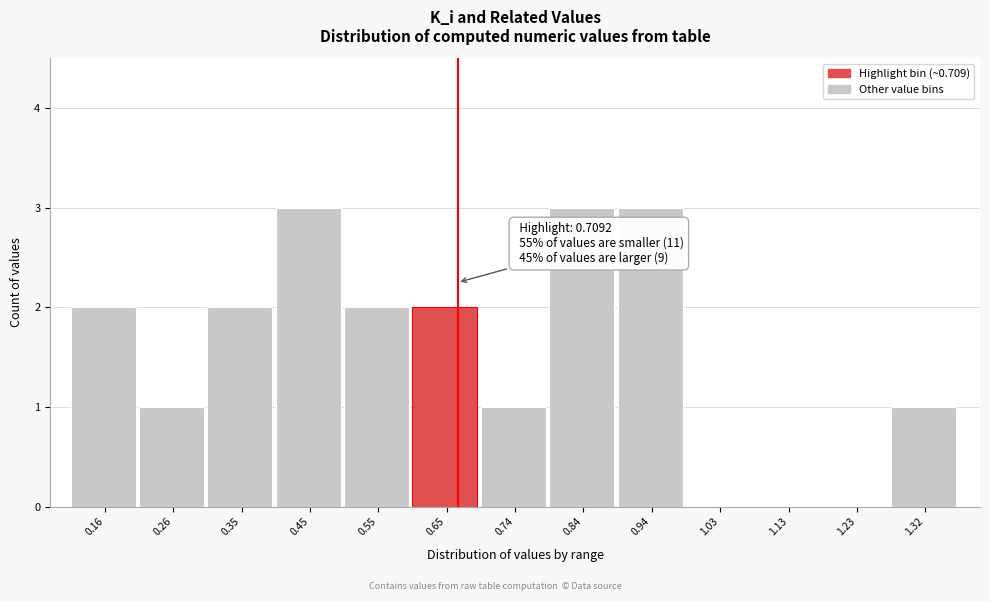

Reading left to right, transcribe all the data shown in this chart.

0.16=2	0.26=1	0.35=2	0.45=3	0.55=2	0.65=2	0.74=1	0.84=3	0.94=3	1.03=0	1.13=0	1.23=0	1.32=1